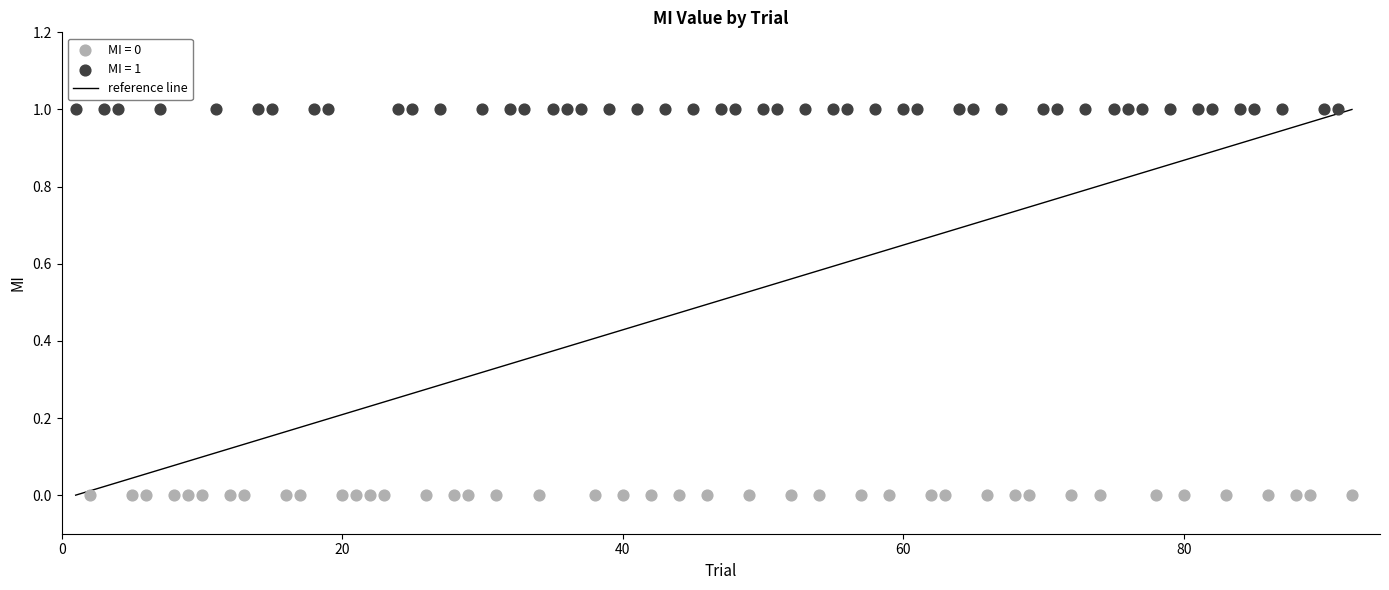

Which series reaches the maximum Y coordinate?

MI = 1